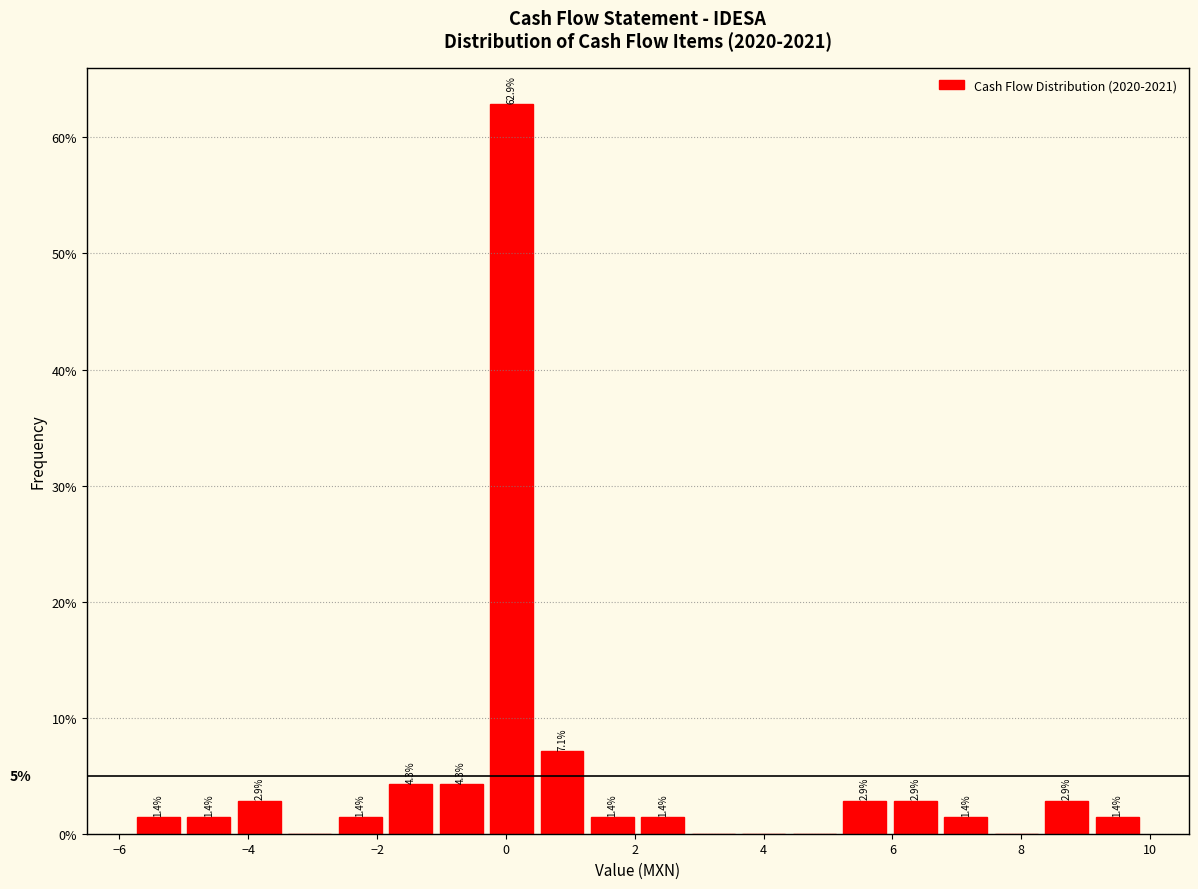

Around what value on the x-axis is the tallest bar? Give the approximate position of its centre, as read against the axis.

0.0